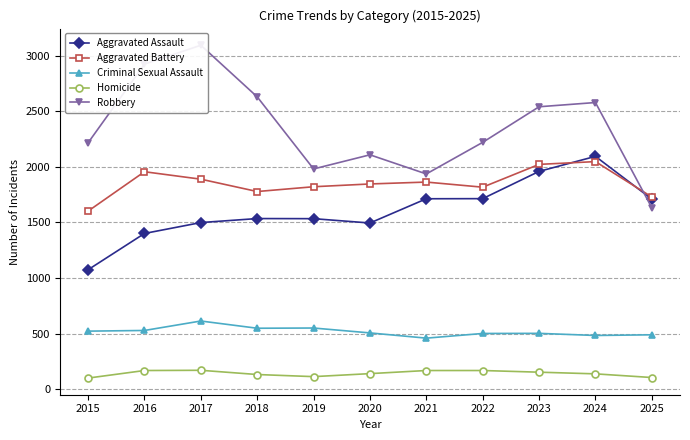

Which series has the widest spread of values?

Robbery